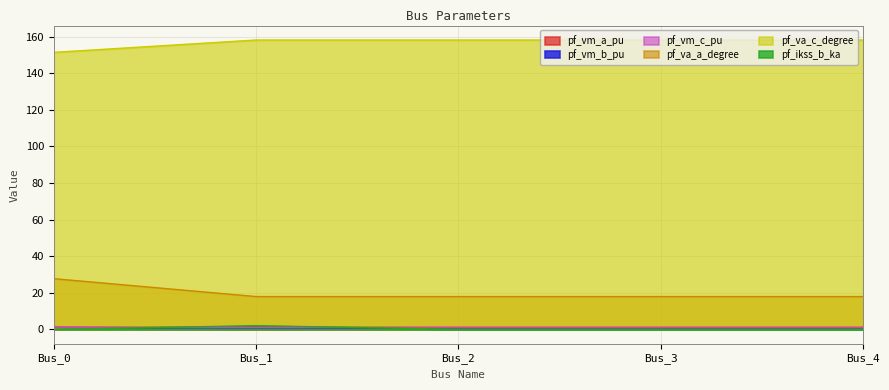

What is the approximate value of pf_vm_c_pu at Bus_3?

0.9